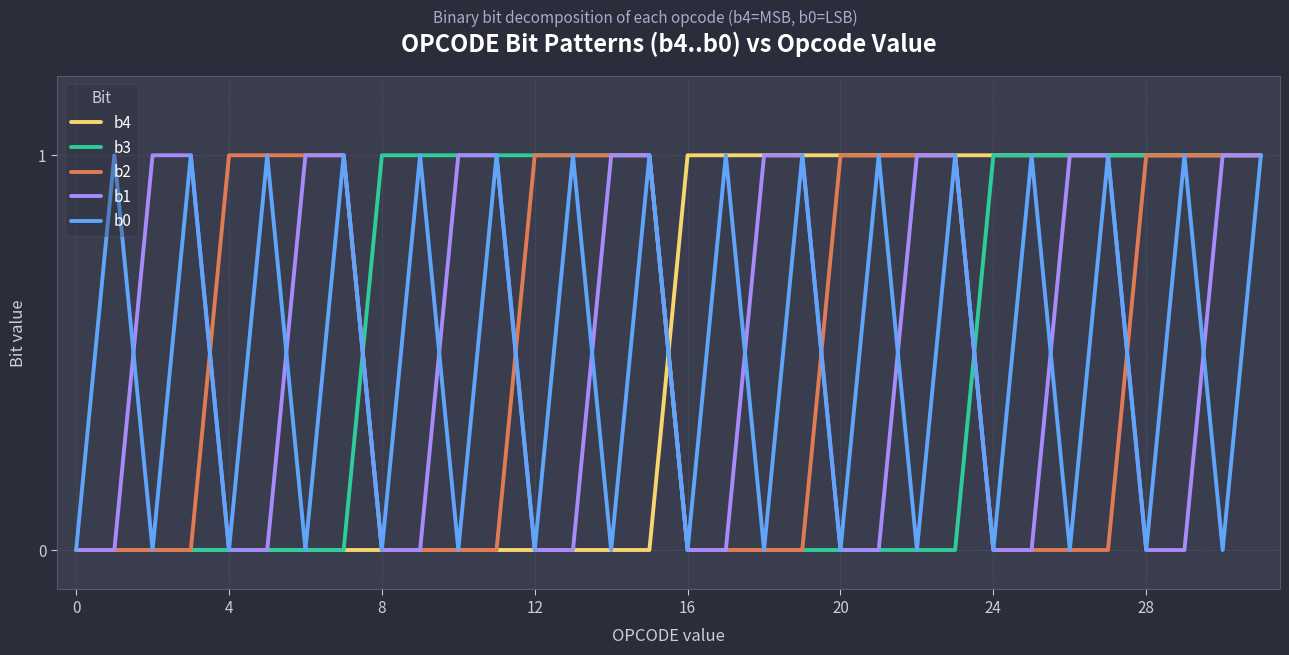

Is the value of b3 at 12 greater than the value of b0 at 20?

Yes